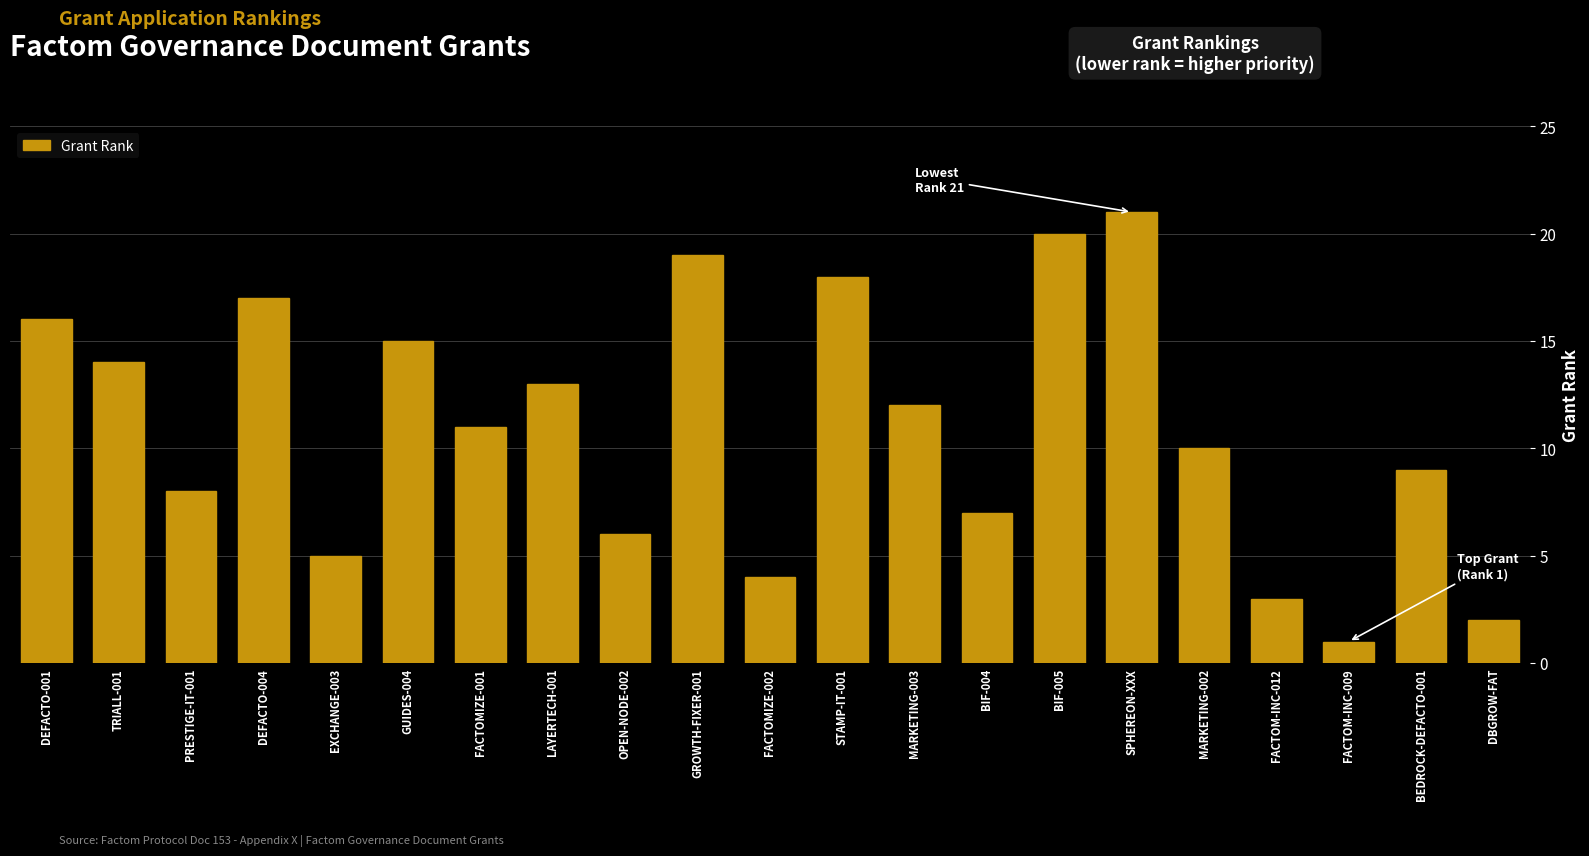

Approximately how many times larger is the value at GROWTH-FIXER-001 compared to MARKETING-002?

1.9